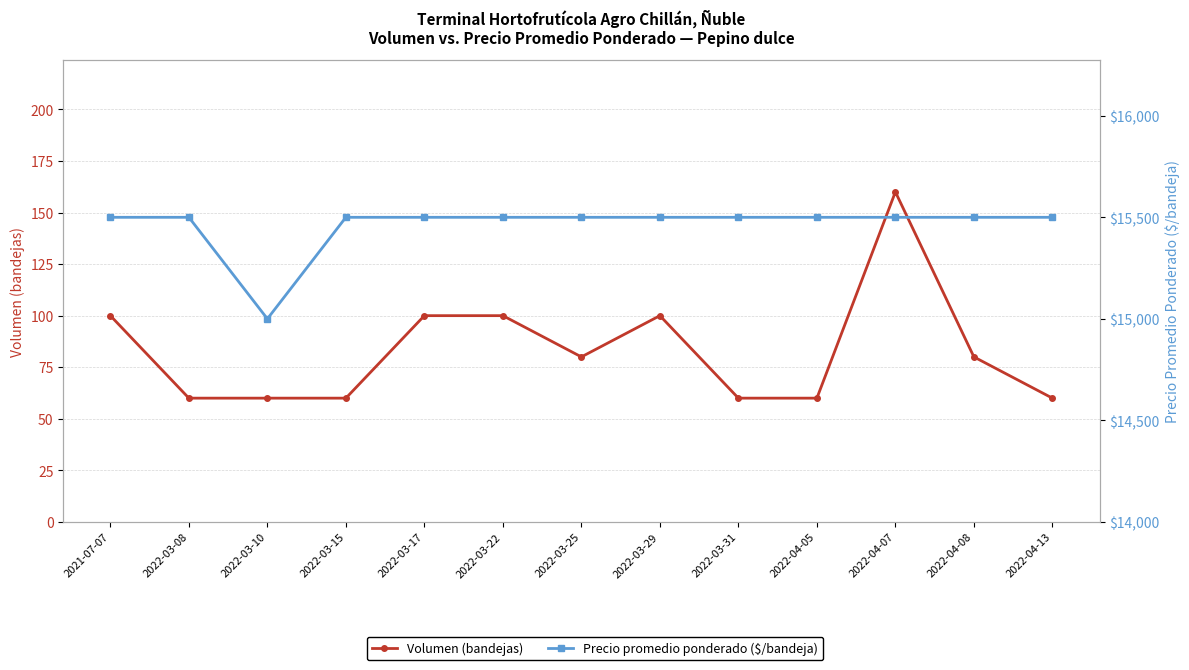

What is the value of the Volumen (bandejas) point at the 1st from the left?

100